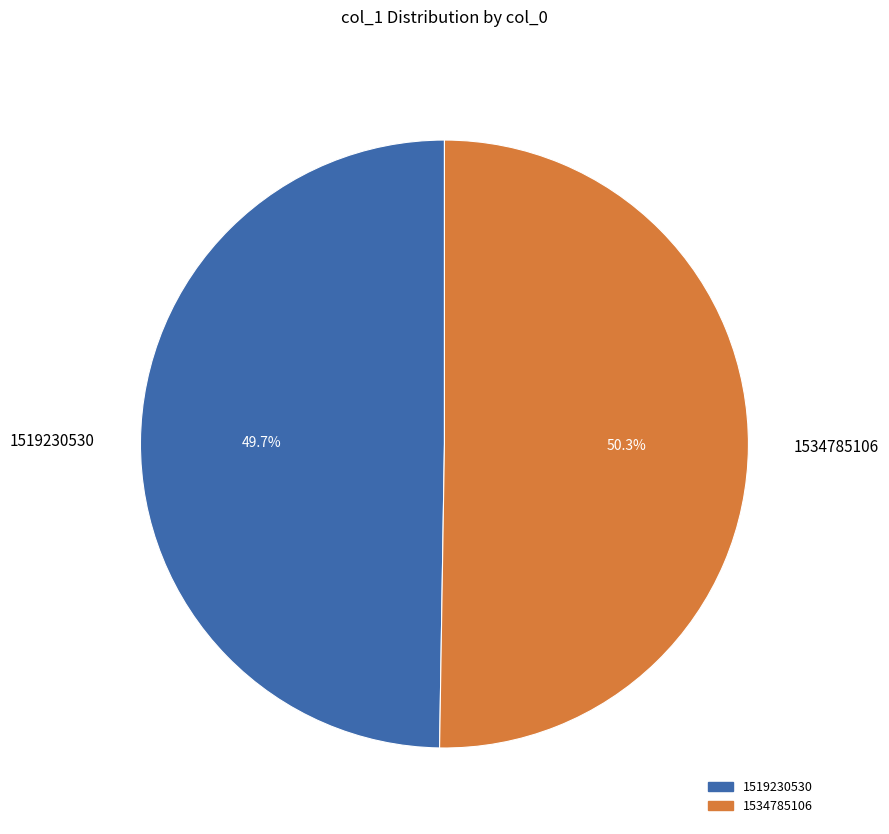

Which category has the biggest portion of the pie?

1534785106